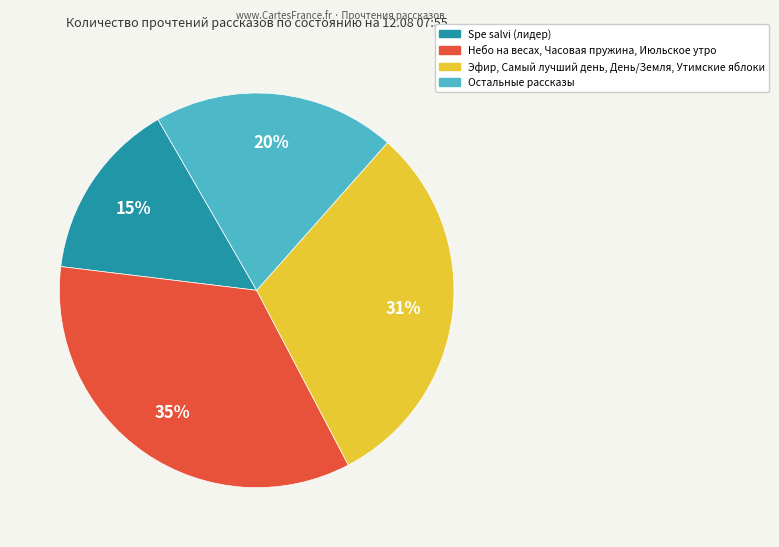

To the nearest percent, what is the average slice percentage?

25%